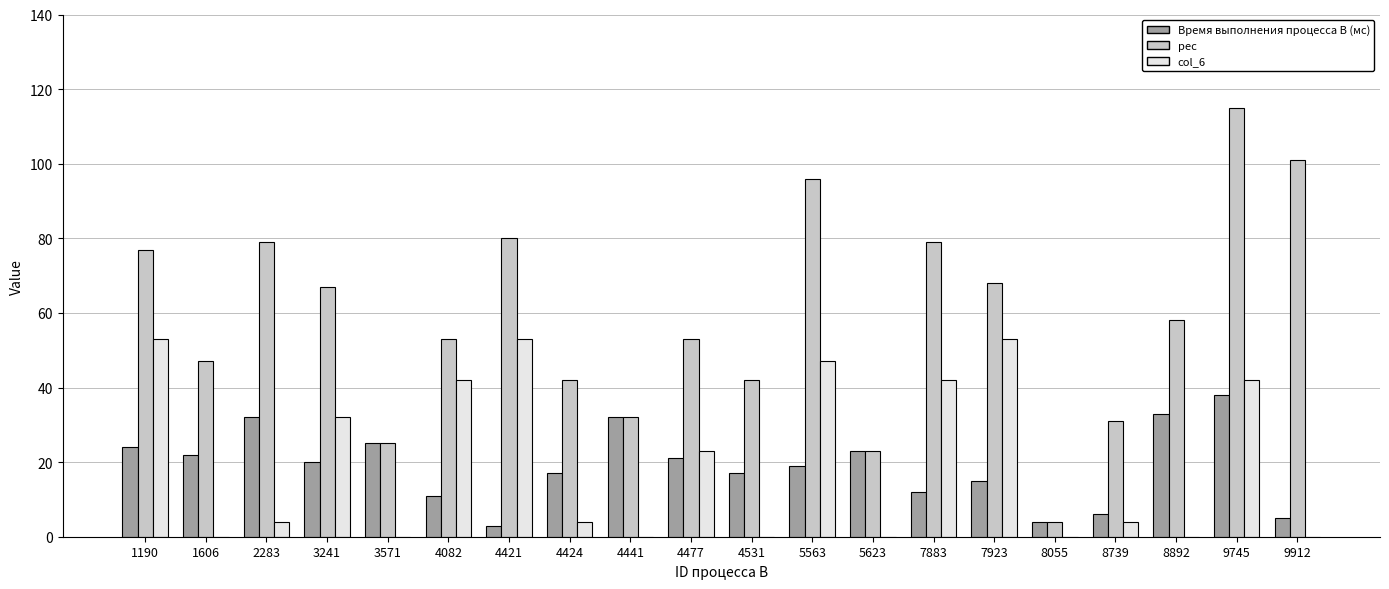

Between 3571 and 4421, which series saw the biggest shift?

рес